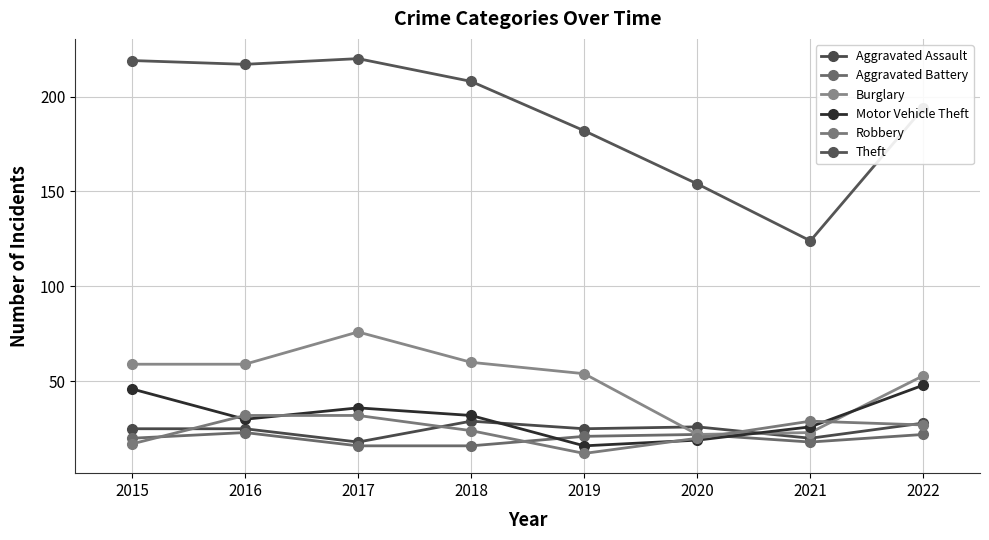

What is the lowest value of the Motor Vehicle Theft series?

16